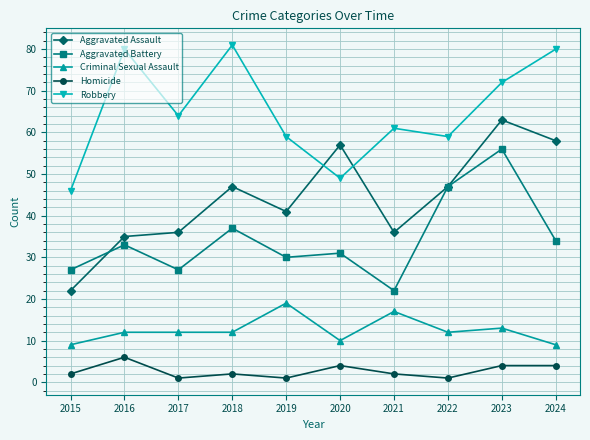

Which series has the largest range (max minus min)?

Aggravated Assault